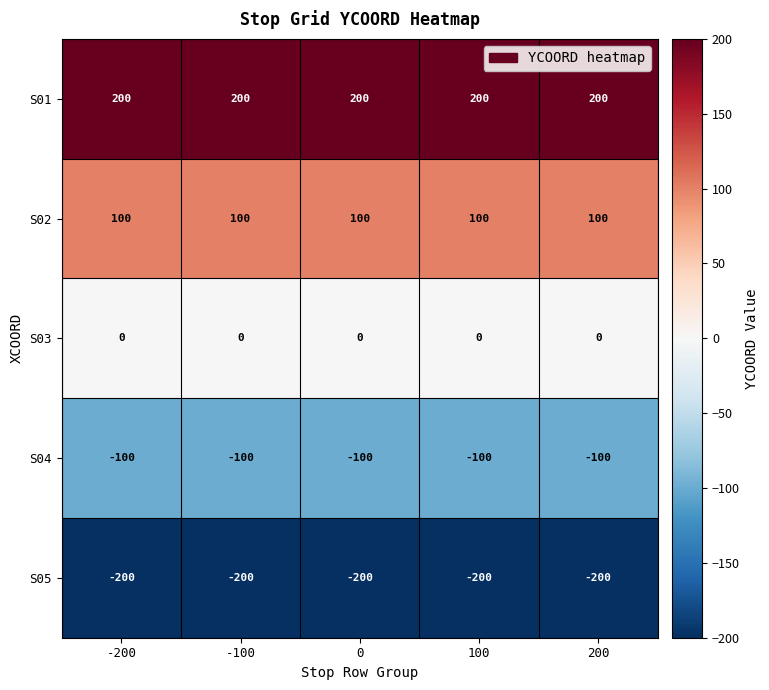

What is the maximum value shown in the chart?

200